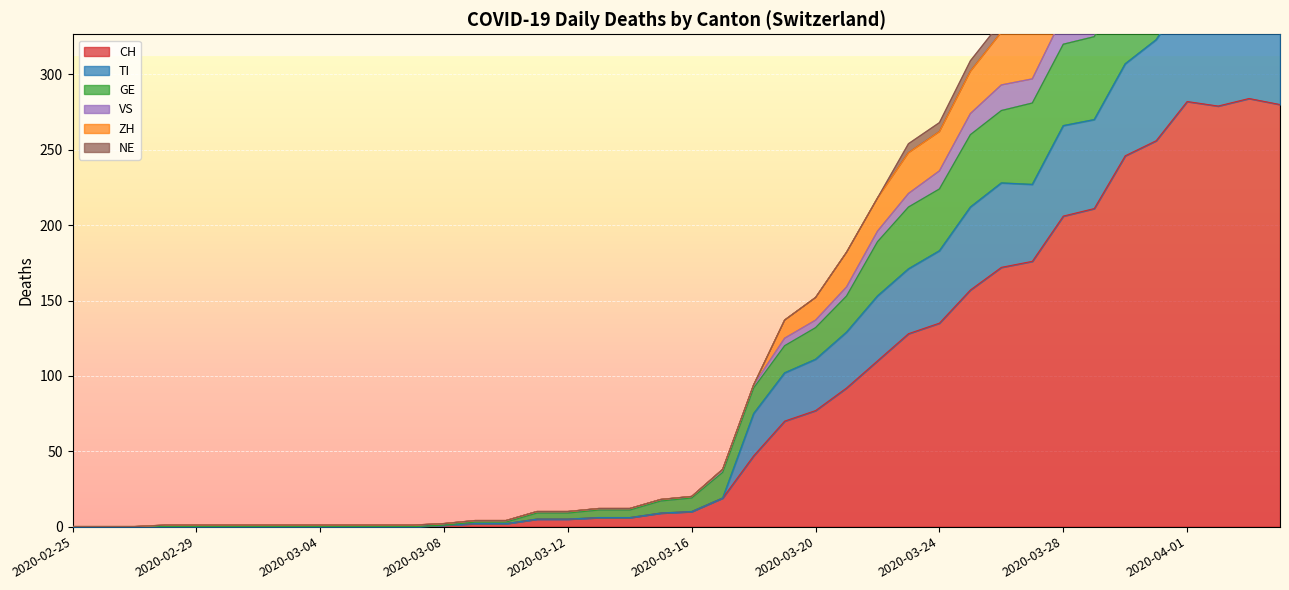

What is the label of the 26th point from the left?

2020-03-21